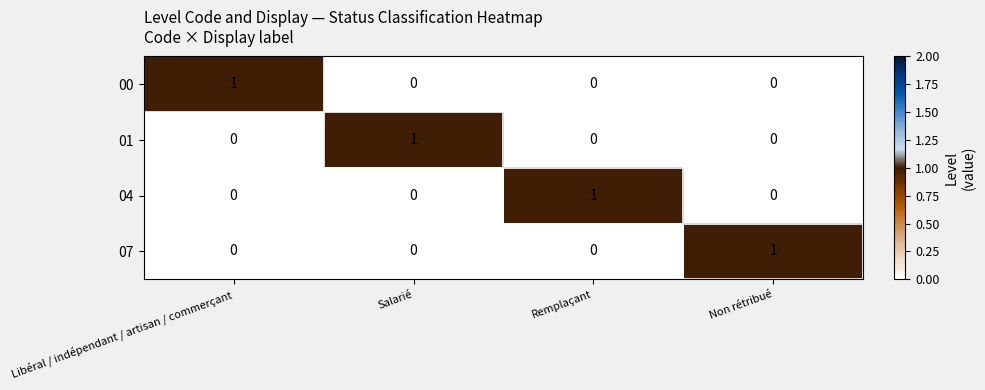

Count the 07 values in the range 0 to 1.

4